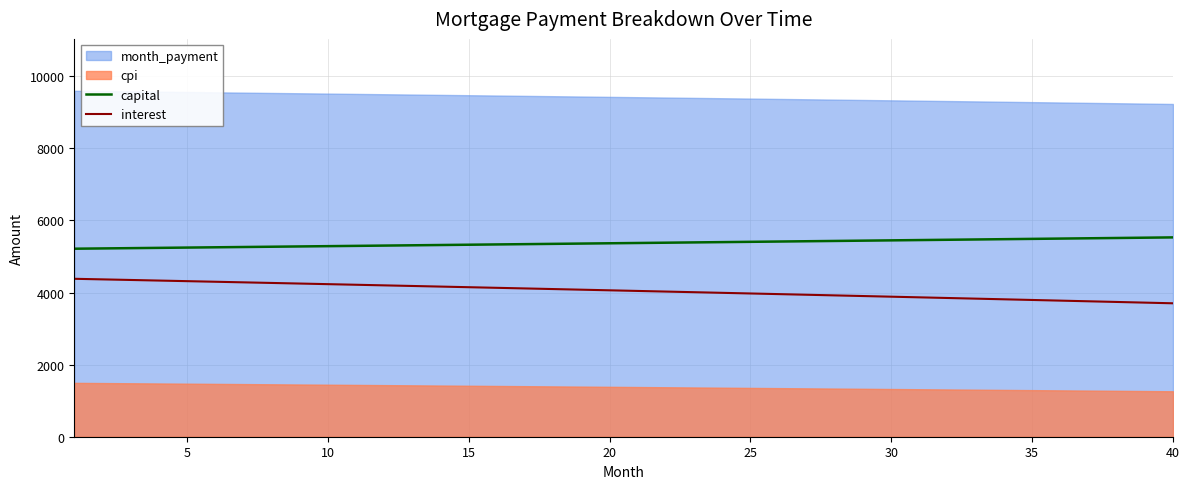

What is the average value of the capital series?

5371.7